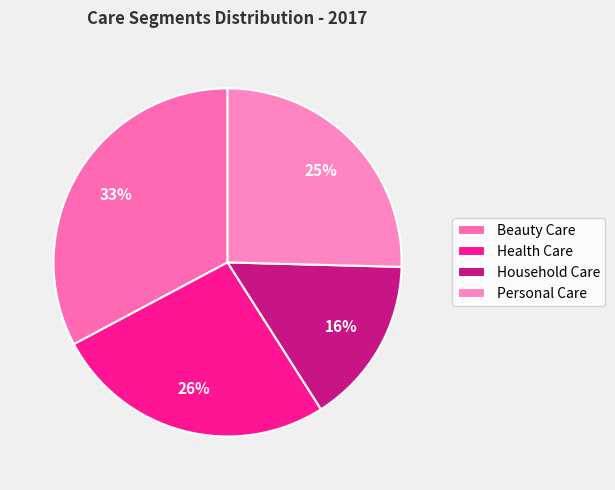

Count the number of slices in the pie.

4